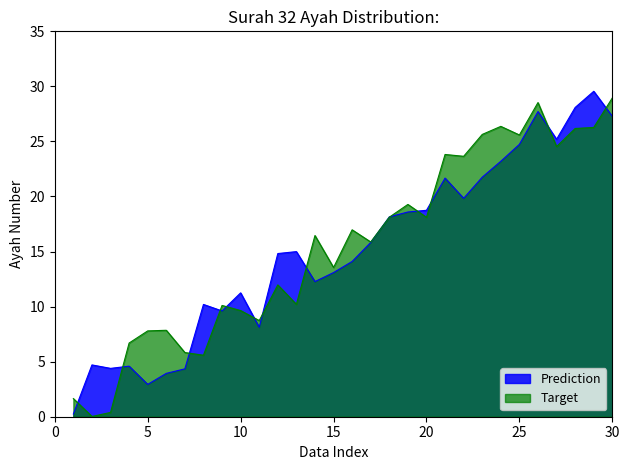

How many interior local valleys (lower than both neighbors) does the data have?

7